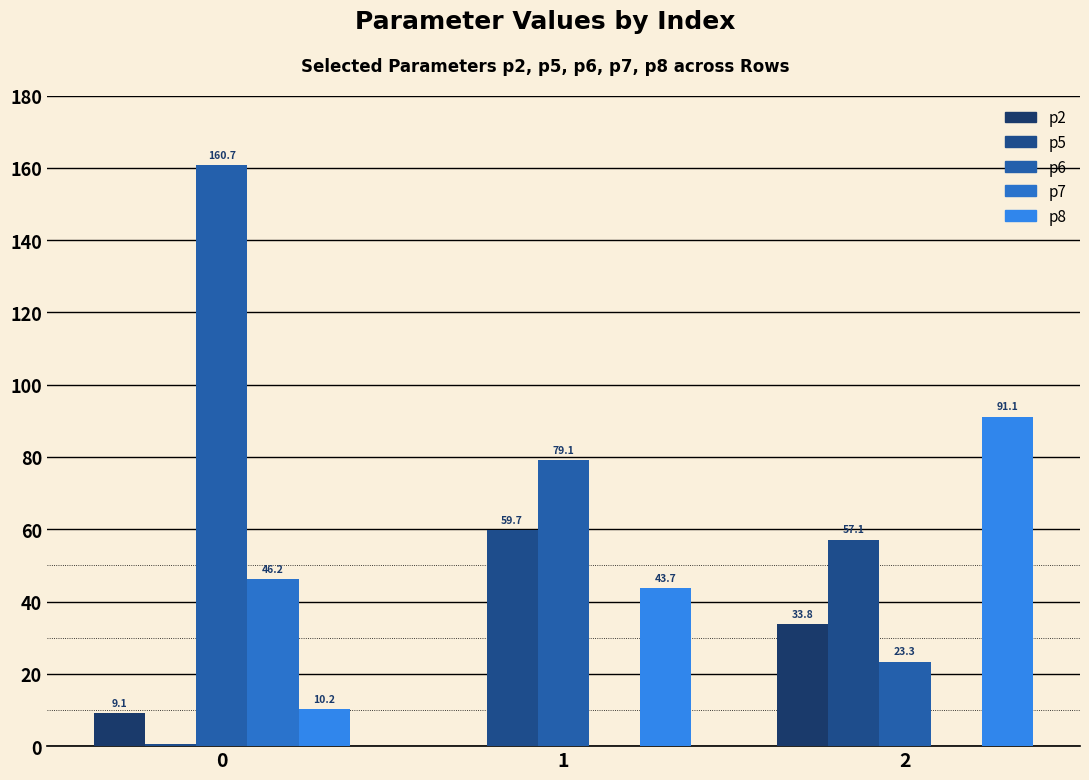

Count the number of data series in this chart.

5